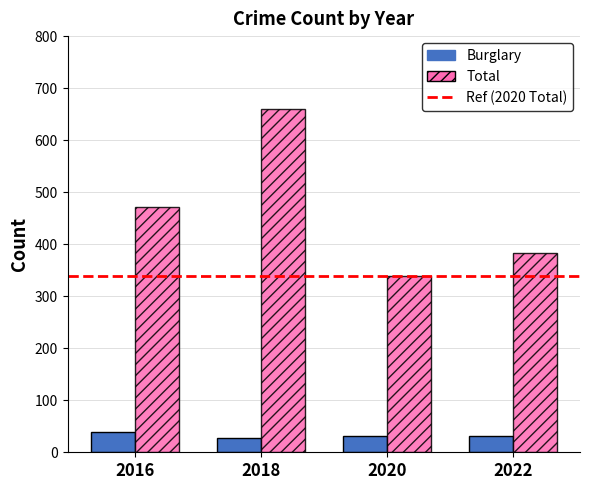

The Total series shows 659 at 2018. True or false?

True